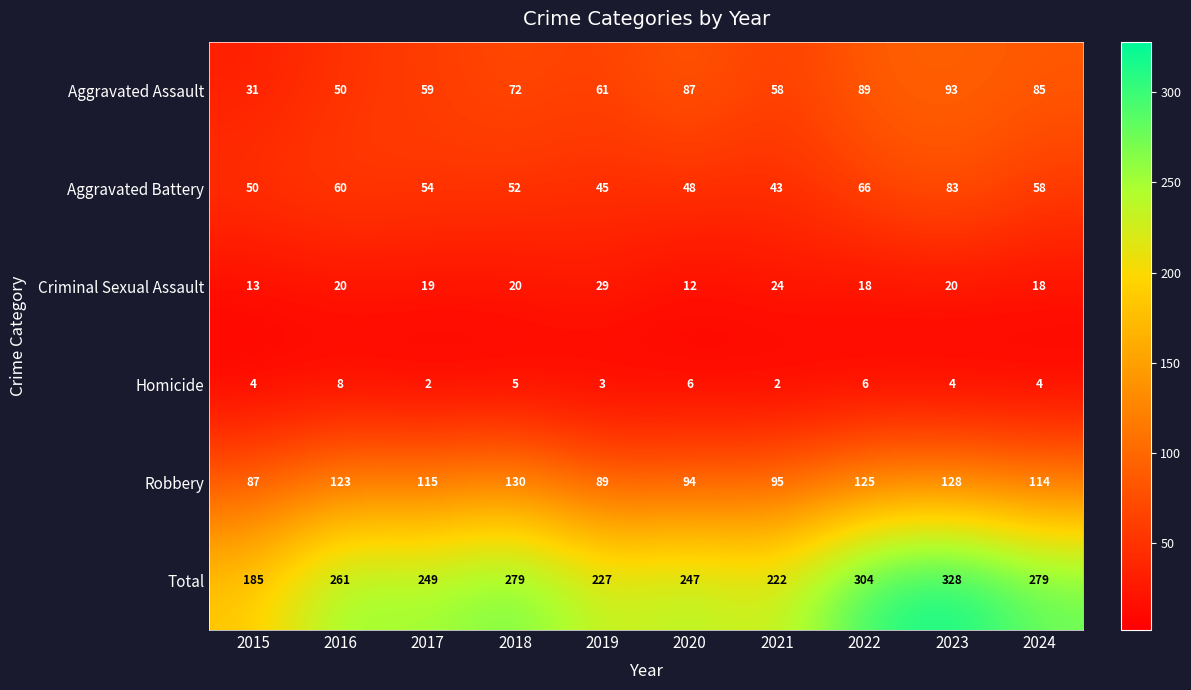

What is the sum of all Criminal Sexual Assault values?

193